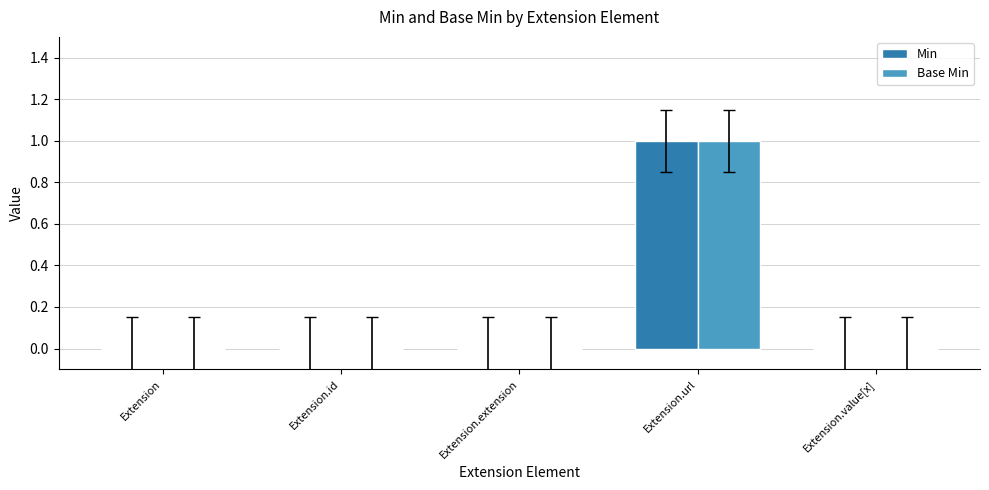

The Min series shows 1 at Extension.extension. True or false?

False